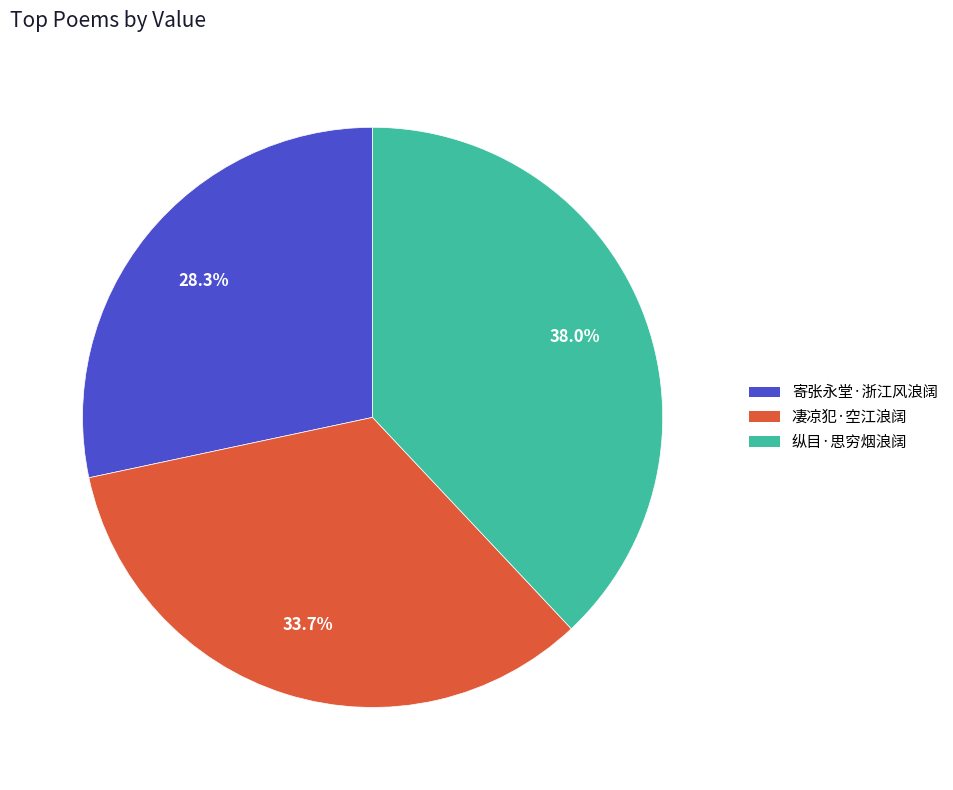

To the nearest percent, what percentage of the pie is 凄凉犯·空江浪阔?

34%